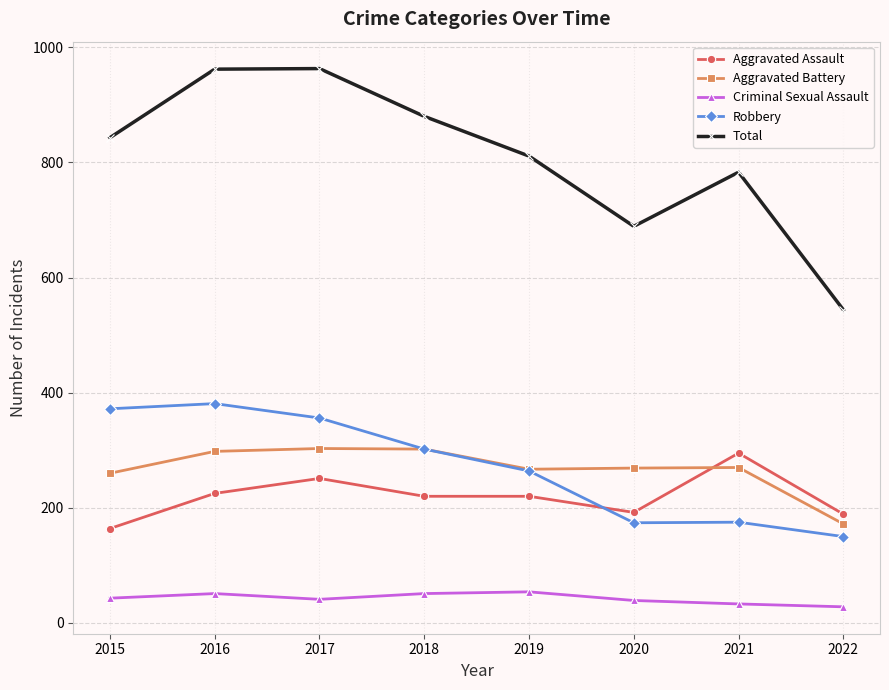

At 2021, list the series in order from smallest to largest.

Criminal Sexual Assault, Robbery, Aggravated Battery, Aggravated Assault, Total